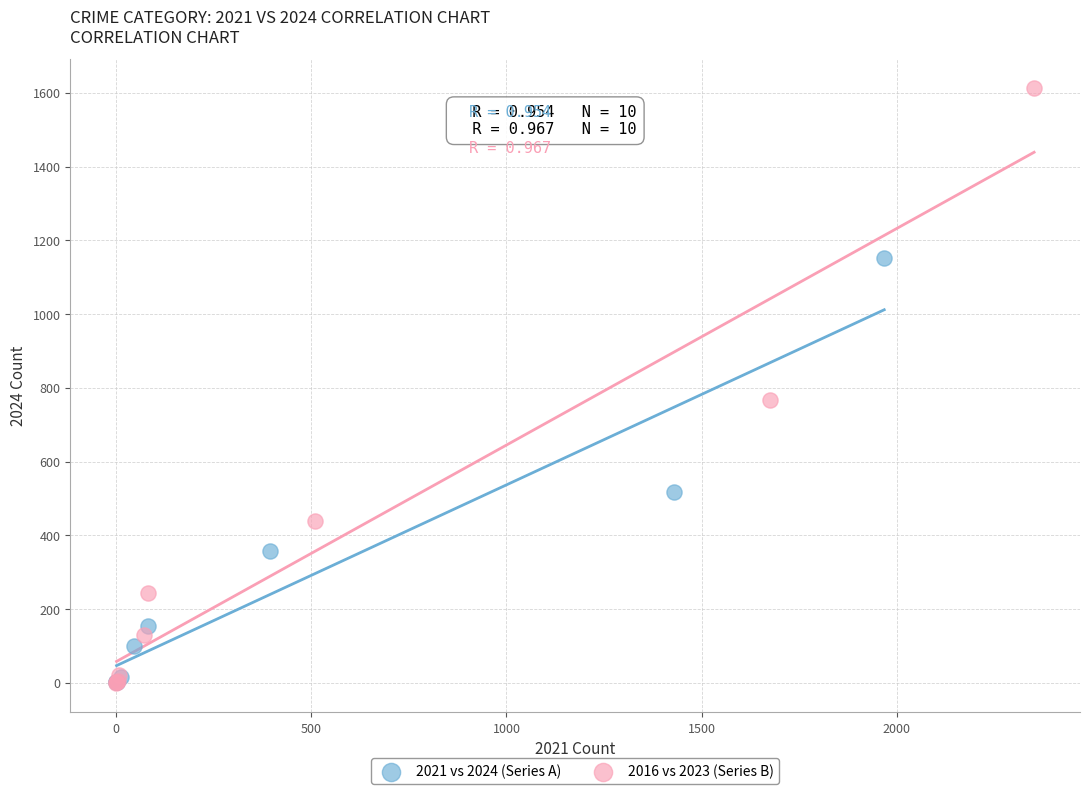

Which series reaches the maximum Y coordinate?

2016 vs 2023 (Series B)